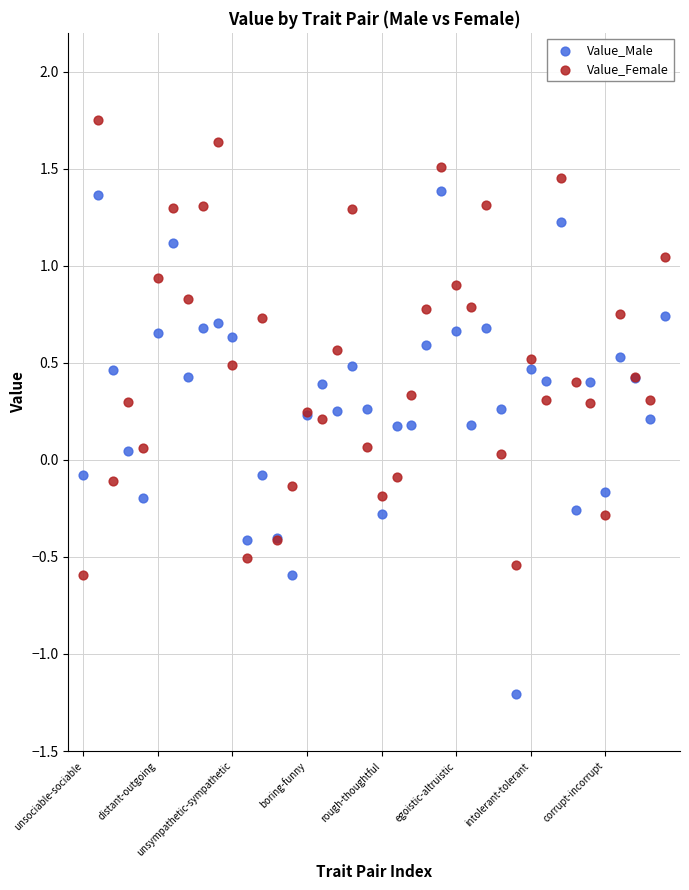

Which series reaches the minimum Y coordinate?

Value_Male